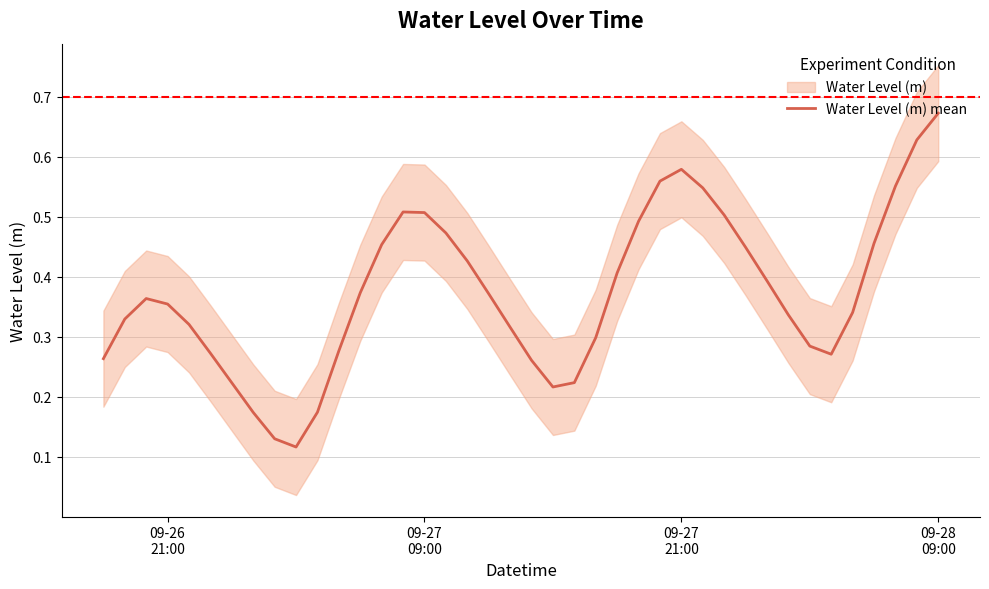

What is the value of the 5th point from the left?

0.3